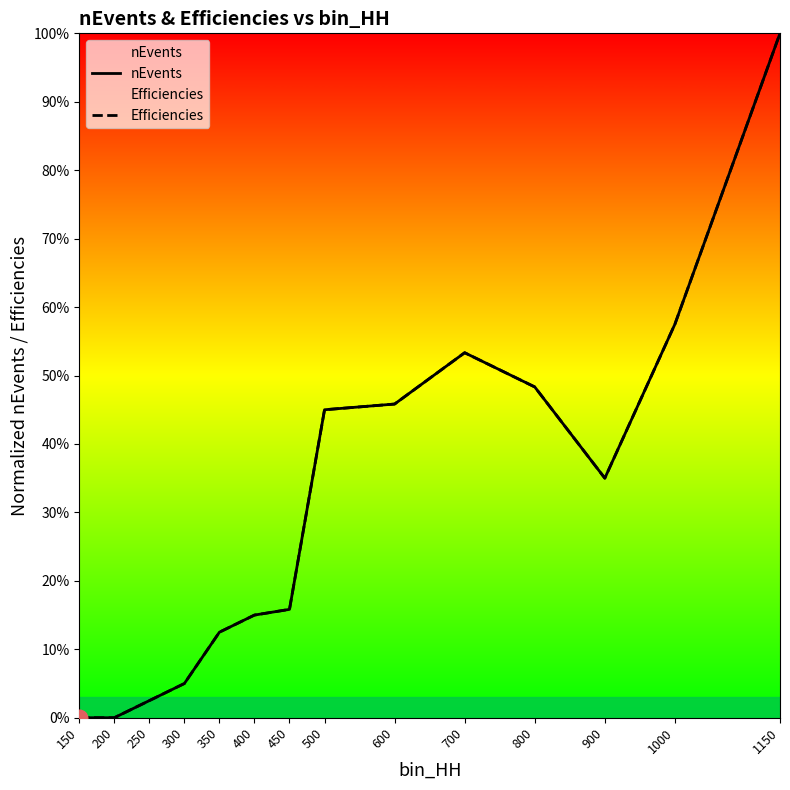

Which category has the lowest value across all series?

150